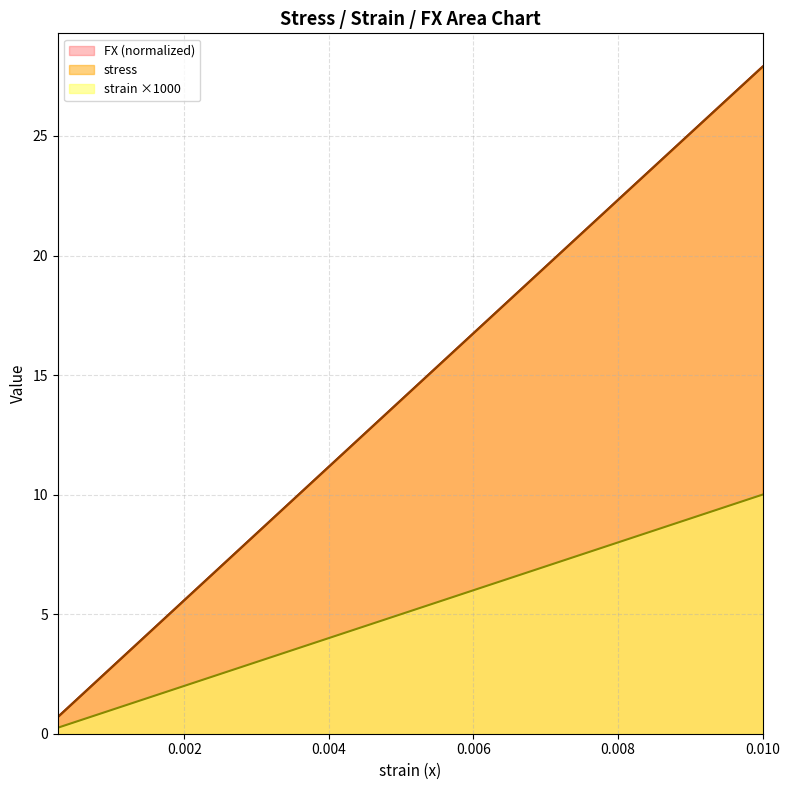

What is the spread (max minus min) of values at 0.004500000000000001?

8.1